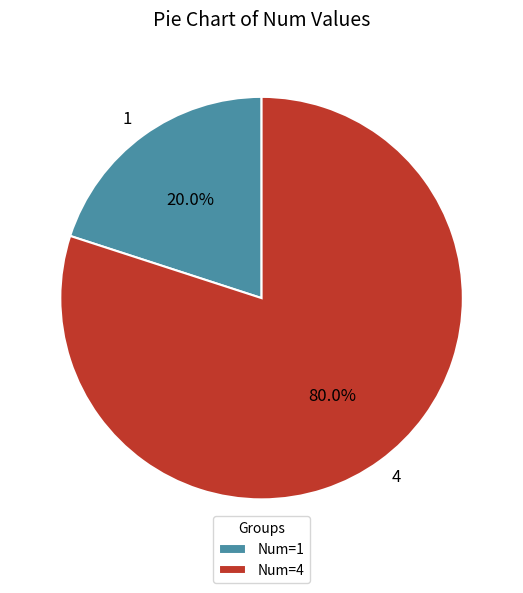

Is there a majority slice in this chart?

Yes